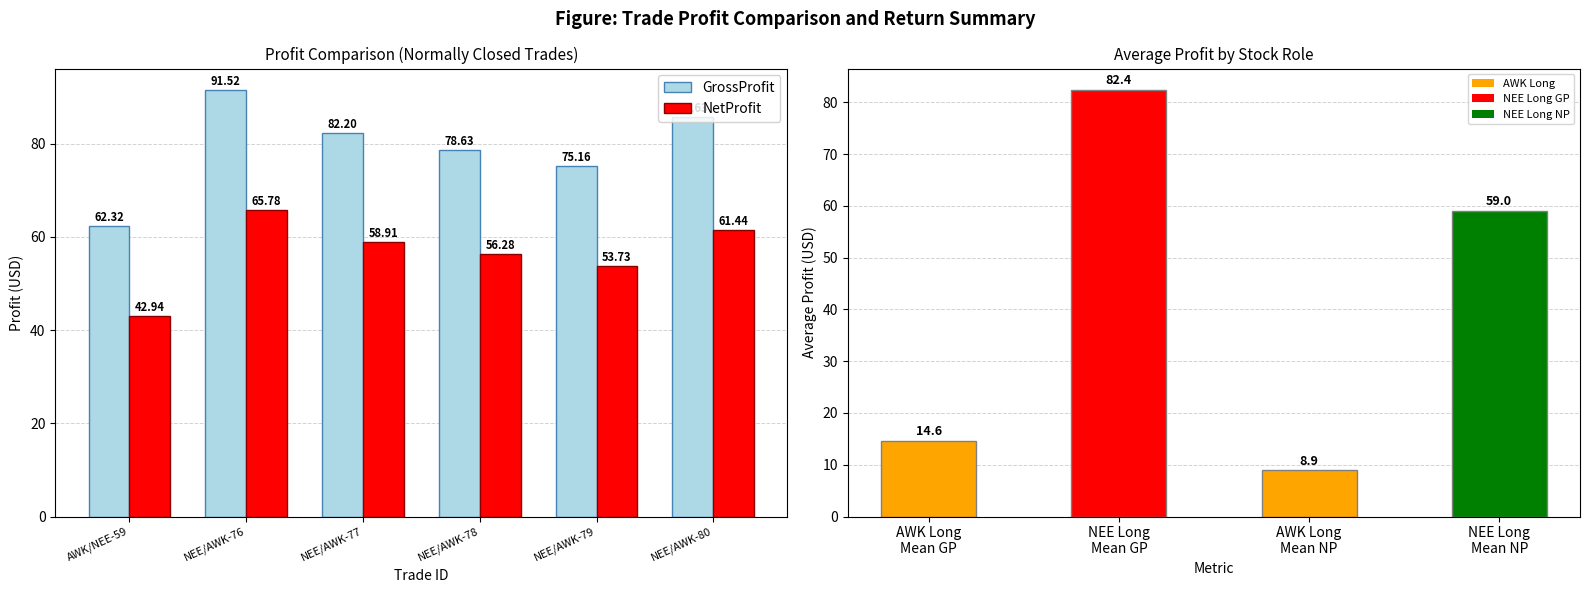

Between AWK/NEE-59 and NEE/AWK-76, which is larger?

NEE/AWK-76